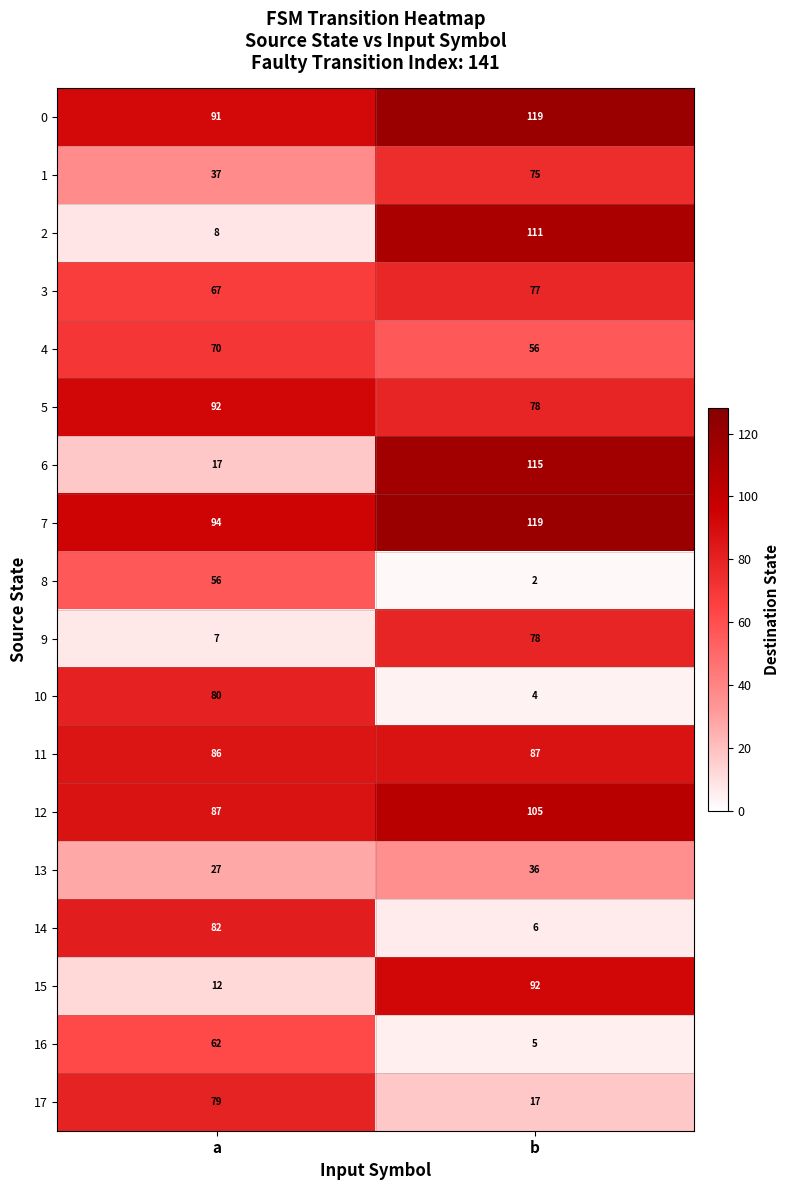

How many data points in 17 are less than 79?

1